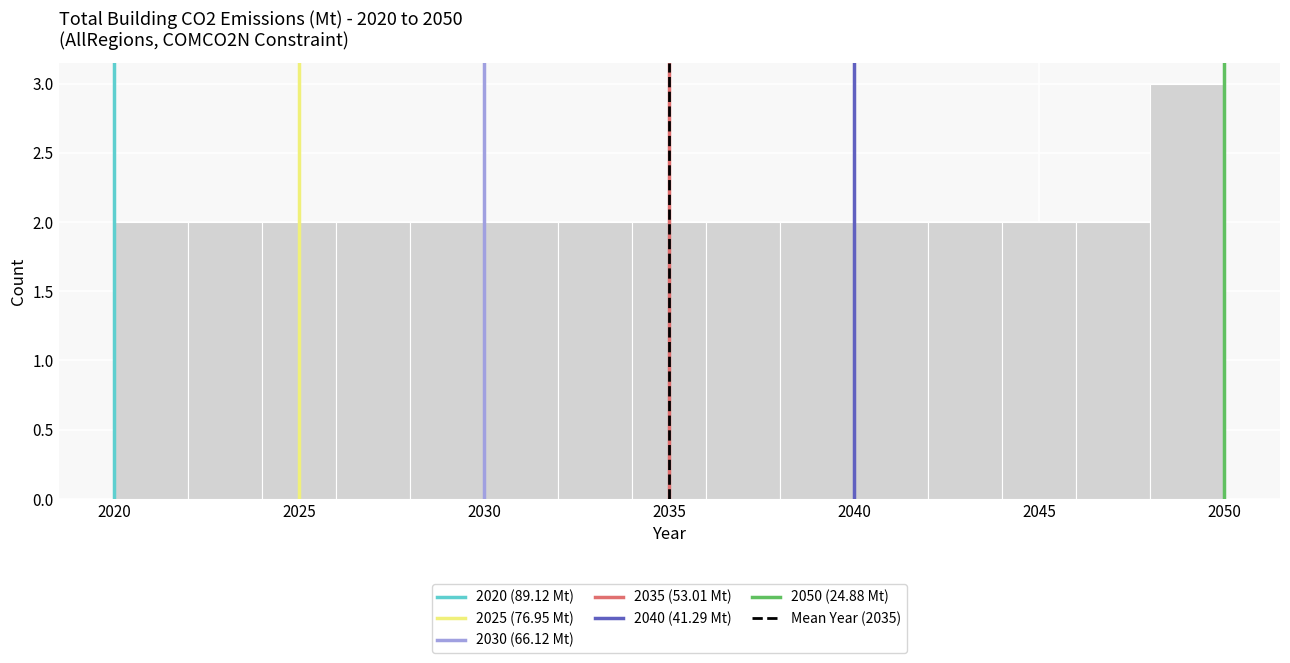

Reading left to right, list every bar in this chart as the range it spans on the x-axis followed by its height. The values are not printed on the chart, so give them approximately, as read against the axis.

2020 to 2022: 2
2022 to 2024: 2
2024 to 2026: 2
2026 to 2028: 2
2028 to 2030: 2
2030 to 2032: 2
2032 to 2034: 2
2034 to 2036: 2
2036 to 2038: 2
2038 to 2040: 2
2040 to 2042: 2
2042 to 2044: 2
2044 to 2046: 2
2046 to 2048: 2
2048 to 2050: 3